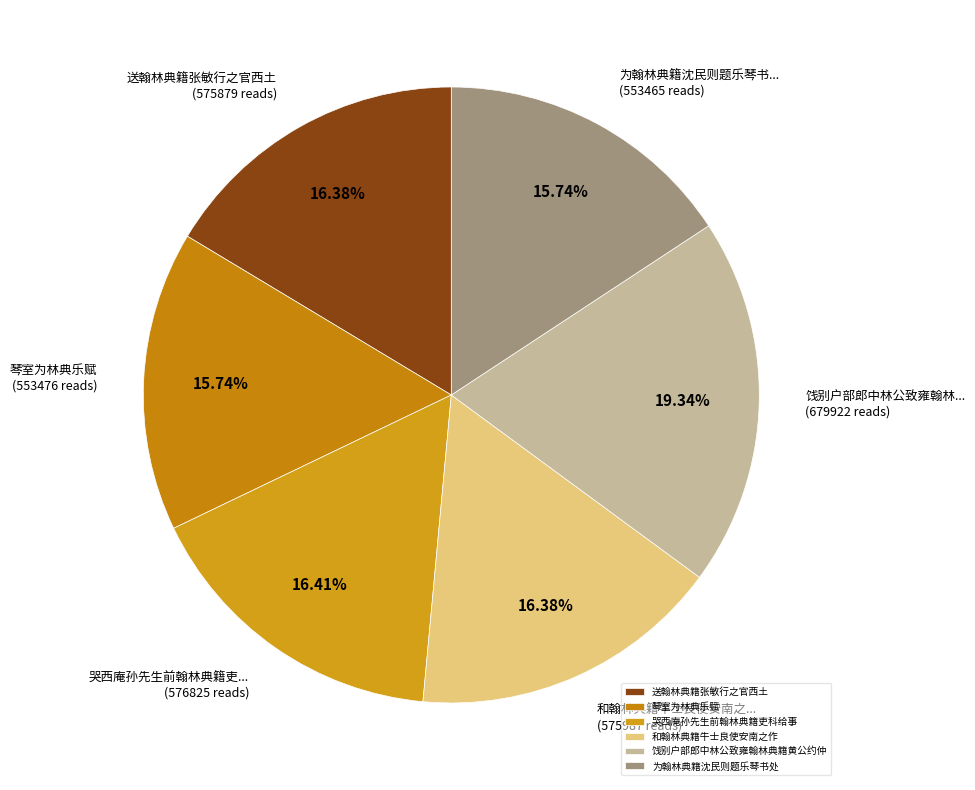

Does 为翰林典籍沈民则题乐琴书处 represent more than half of the total?

No